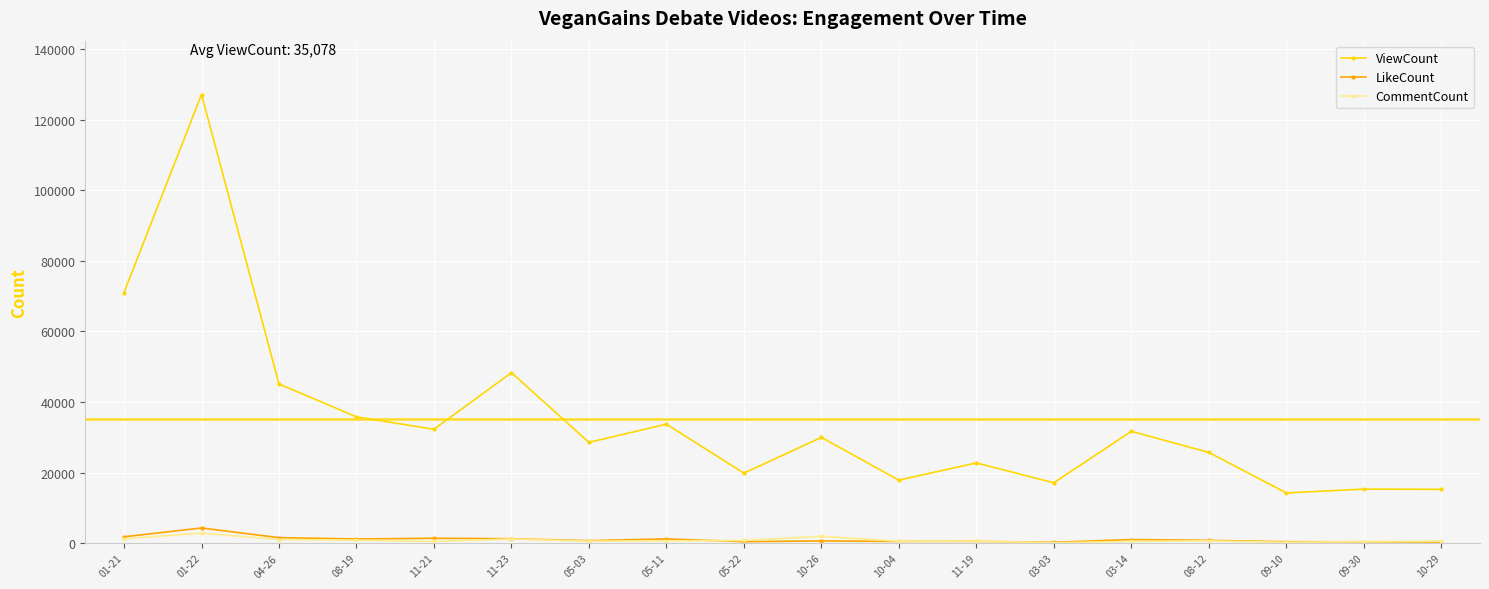

True or false: CommentCount and ViewCount intersect in this chart.

False